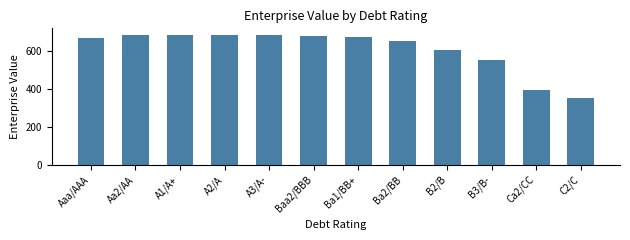

What is the difference between the maximum and minimum values?

332.1